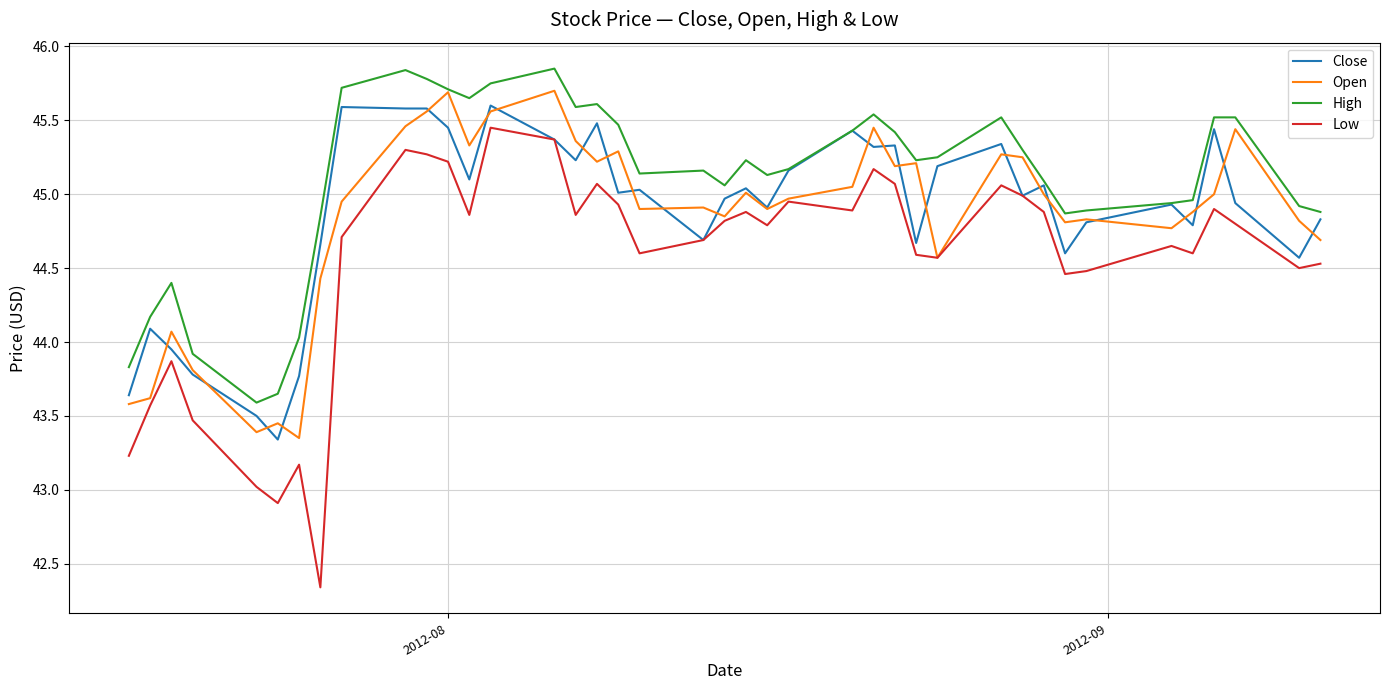

True or false: Low and High cross at least once.

False